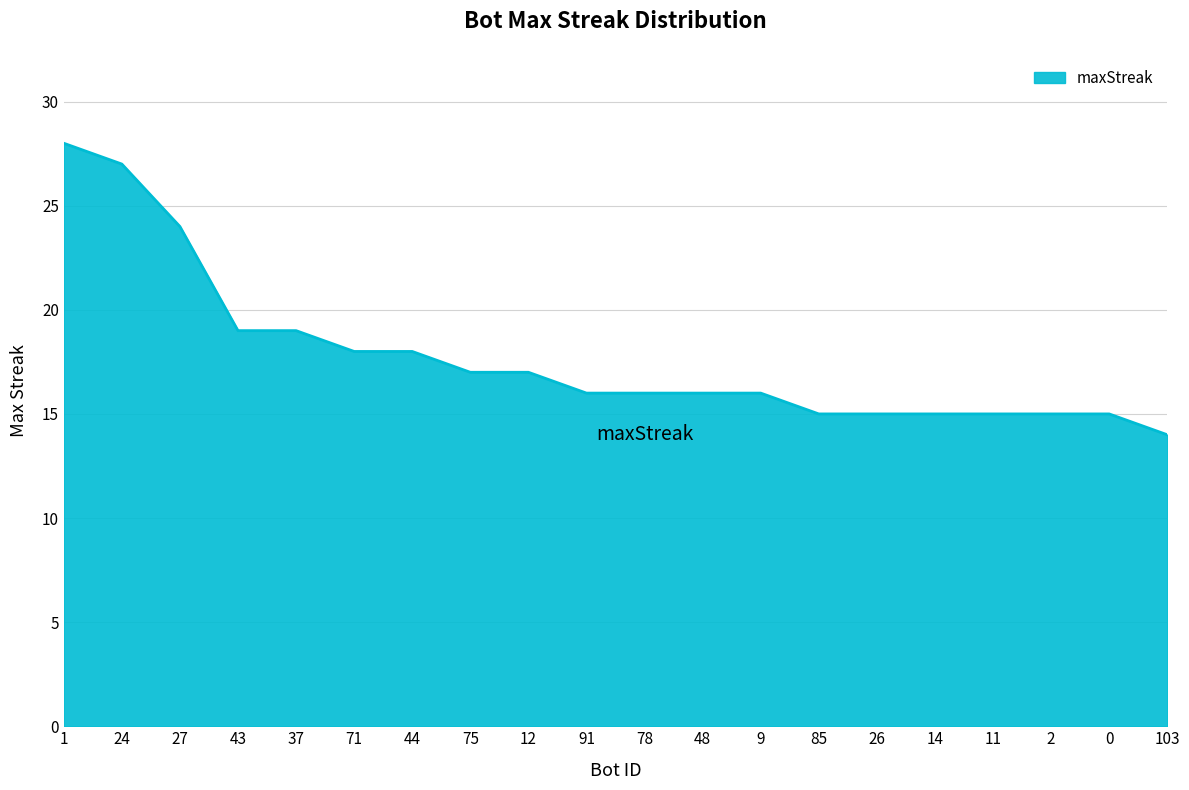

At which label does the data first exceed 16?

1